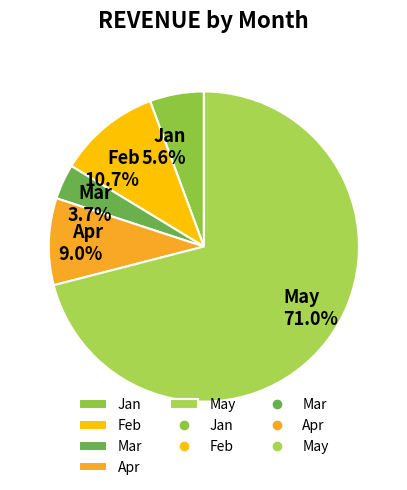

Which slice is the smallest?

Mar